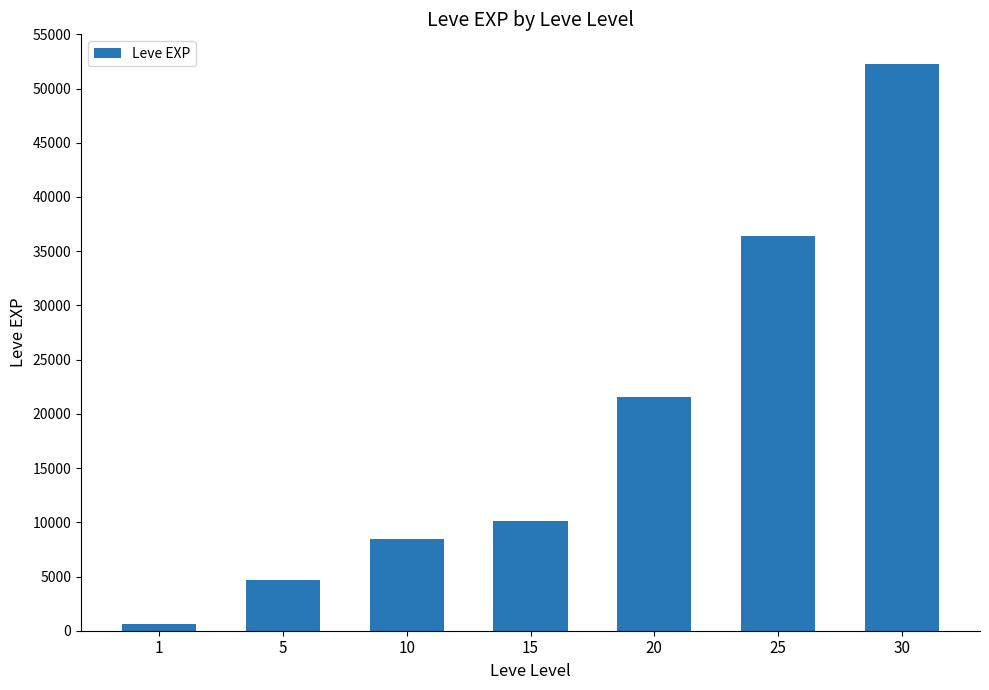

List the labels in order of value, smallest first.

1, 5, 10, 15, 20, 25, 30